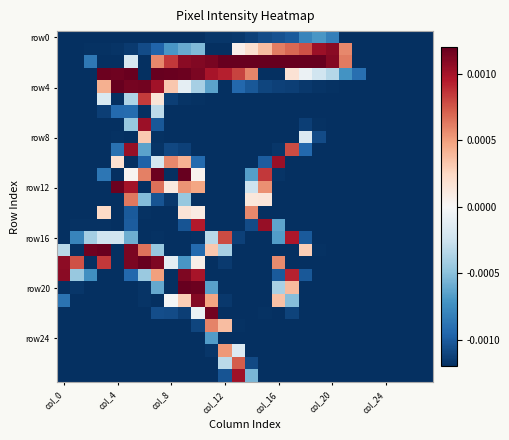

How many data points does each series have?

28